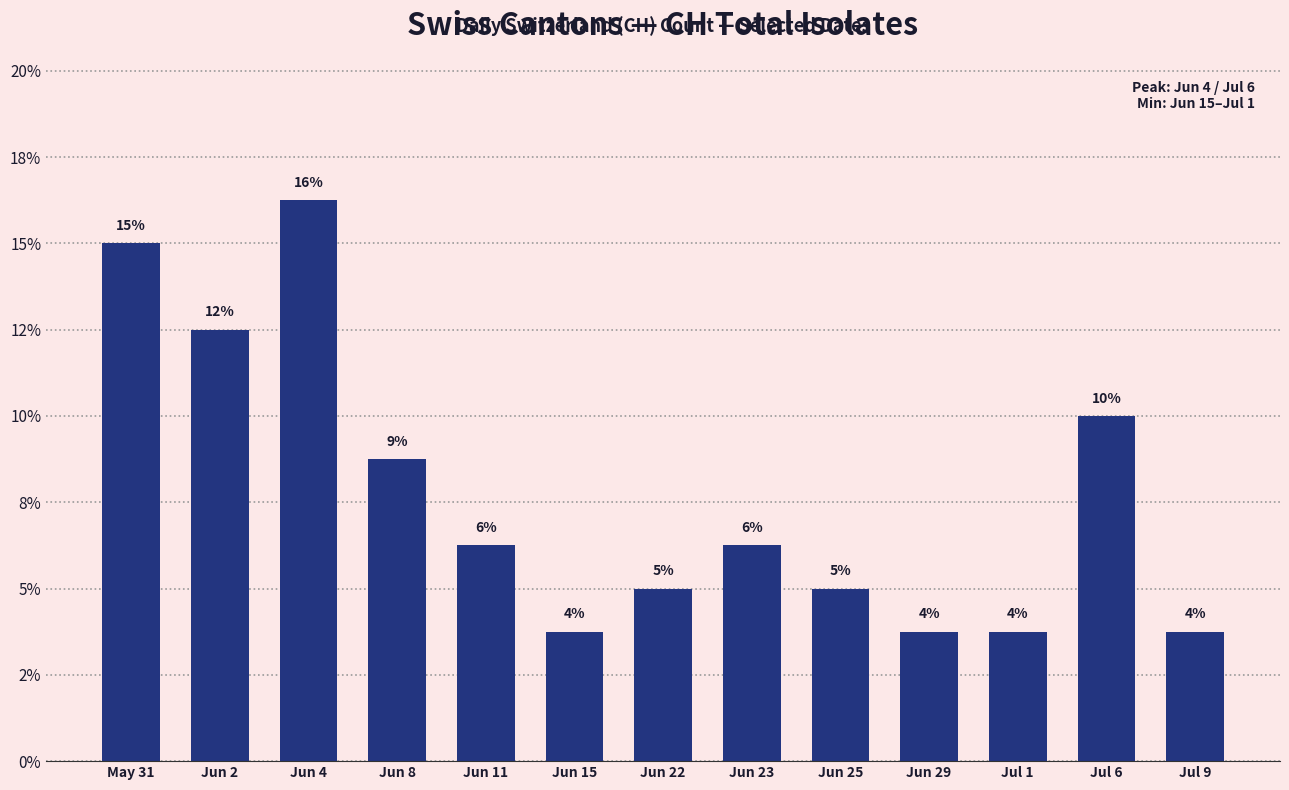

What position from the right is Jun 11?

9